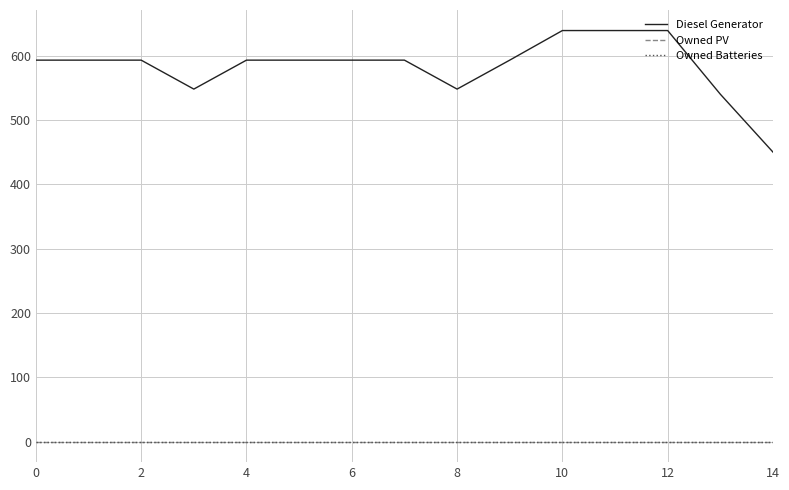

What is the label of the 6th point from the left?

8